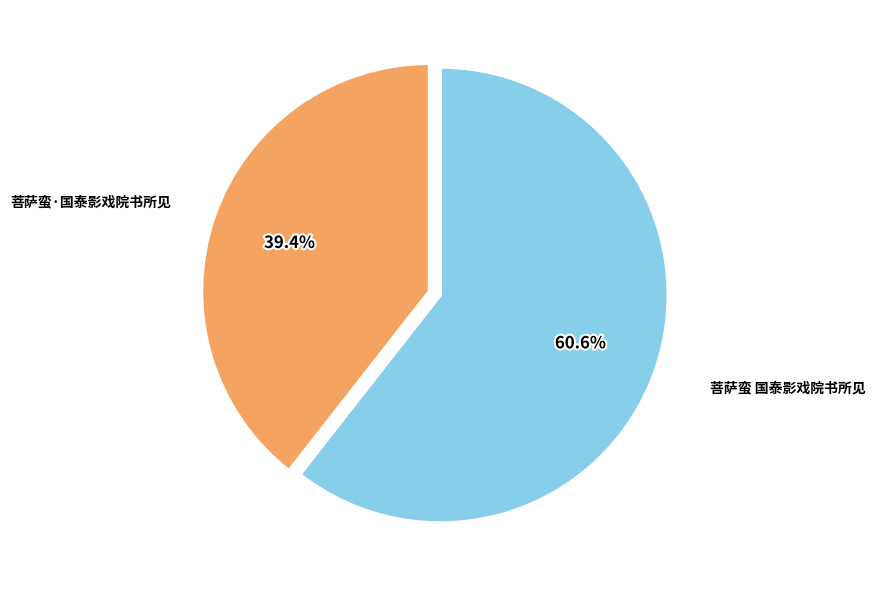

To the nearest percent, what portion does 菩萨蛮 国泰影戏院书所见 represent?

61%